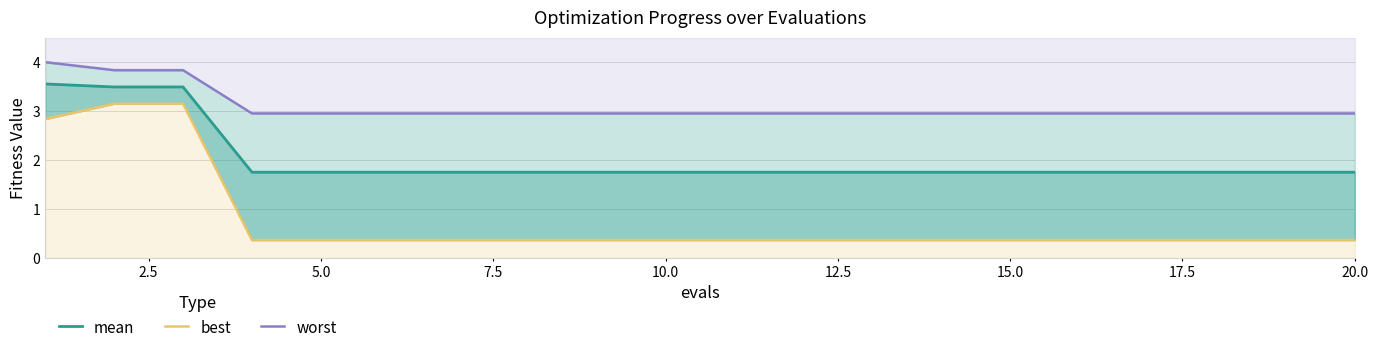

Which series has the largest total across all categories?

worst